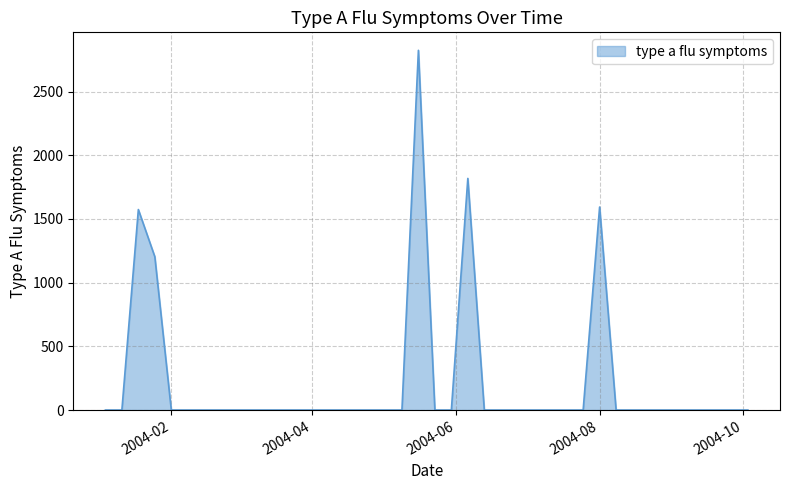

Which category has the highest value across all series?

2004-05-16